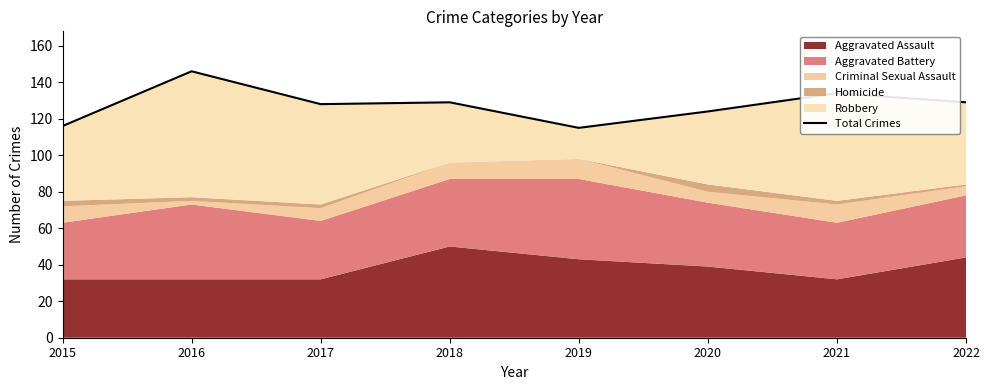

What is the approximate value at 2019?

115